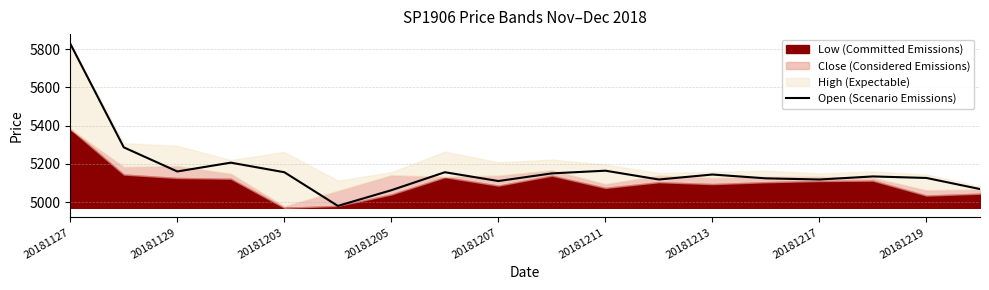

Is it true that the value at 9 is 5150?

True